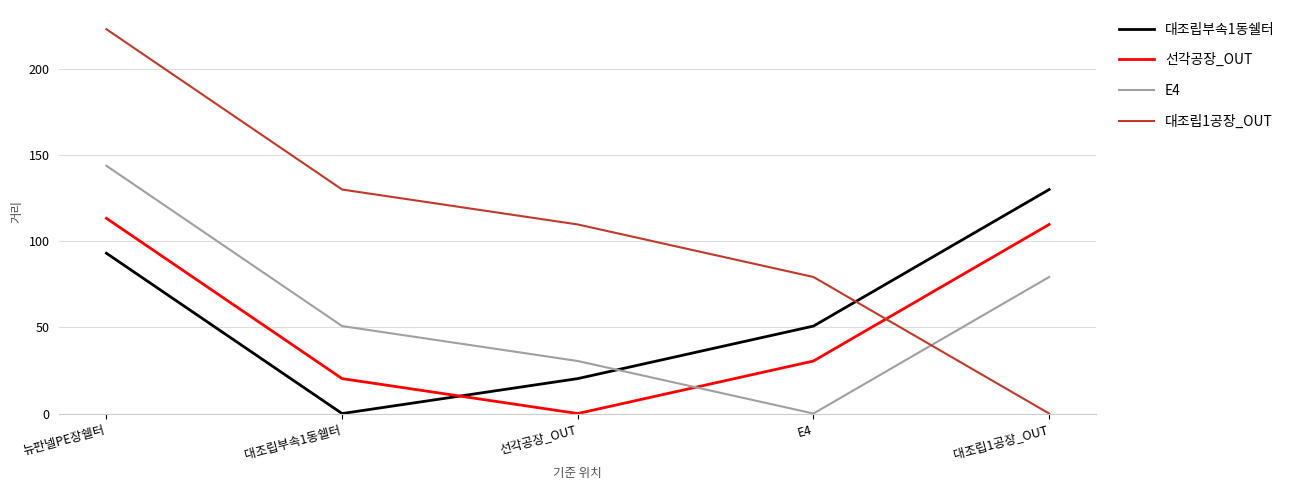

What is the greatest value displayed?

223.0